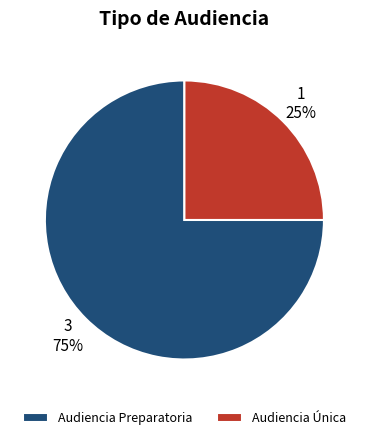

What is the majority slice?

Audiencia Preparatoria